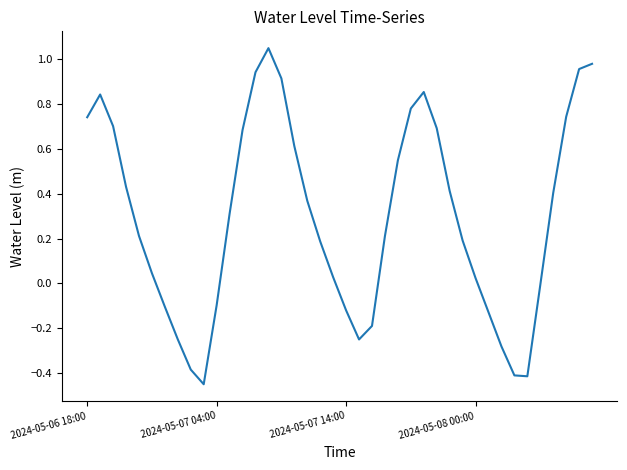

Which category has the lowest value across all series?

9